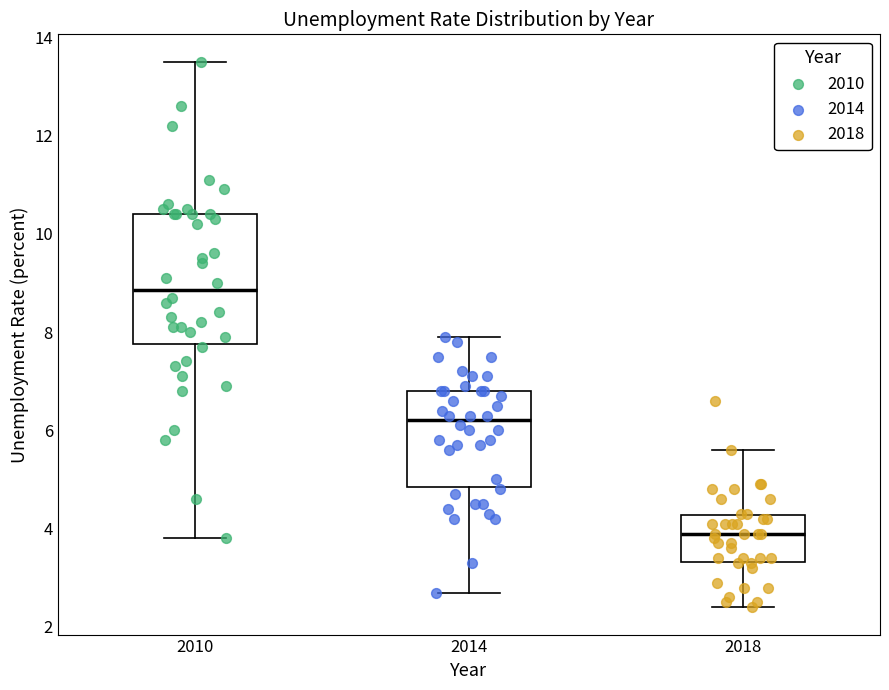

Reading left to right, read every box against the y-axis: the position of its median line, the range the box covers, and the ends of its whiskers. The values are not printed on the chart, so give them approximately, as read against the axis.

2010: median 8.8, box 7.8 to 10.4, whiskers 3.8 to 13.6
2014: median 6.2, box 4.8 to 6.8, whiskers 2.8 to 8.0
2018: median 4.0, box 3.4 to 4.2, whiskers 2.4 to 5.6